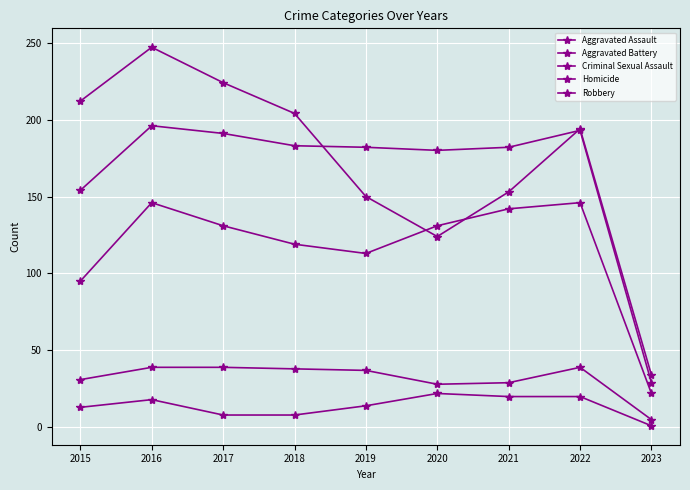

What is the difference between the maximum and minimum values in the Homicide series?

21